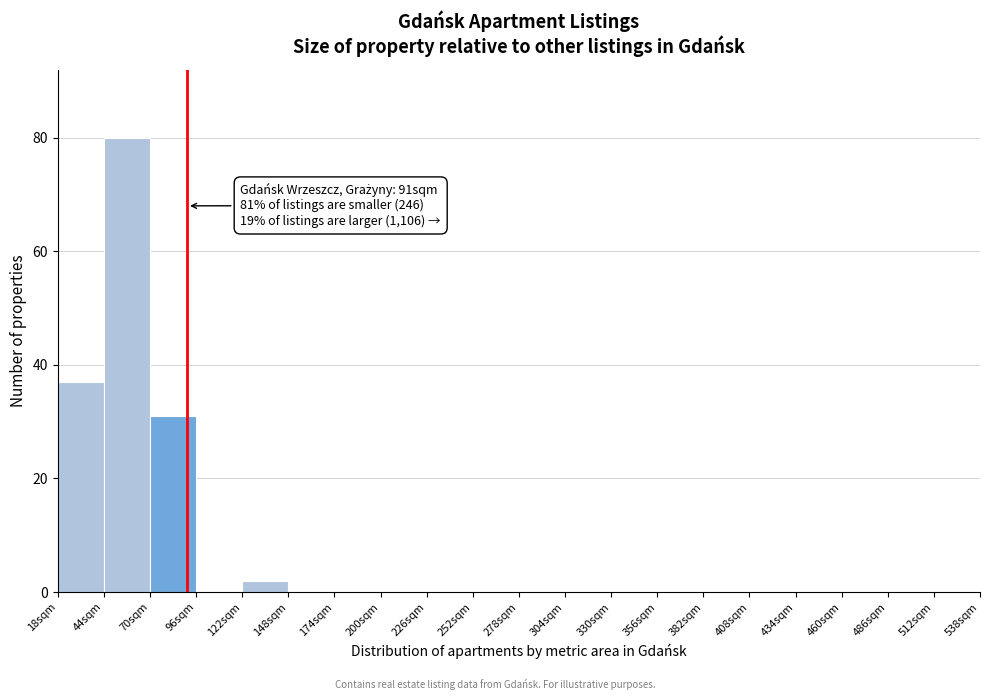

Over which range of the x-axis is the bar tallest?

44 to 70